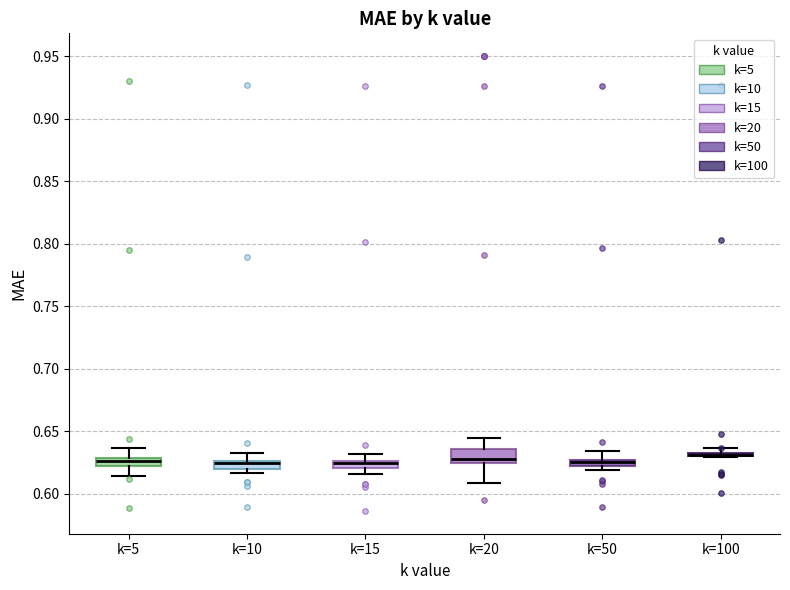

Where is the upper edge of the box for k=15 on the y-axis? The values are not printed on the chart, so give them approximately, as read against the axis.

0.625